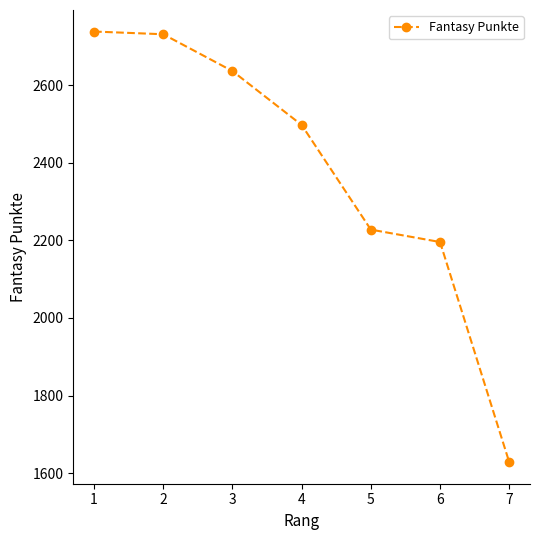

The chart shows a value of 2196 at 6. True or false?

True